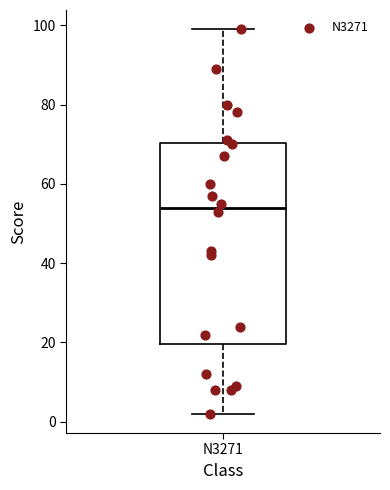

Read this box plot against the y-axis: the position of the median line, the range covered by the box, and the ends of both whiskers. The values are not printed on the chart, so give them approximately, as read against the axis.

median 54, box 20 to 70, whiskers 2 to 100